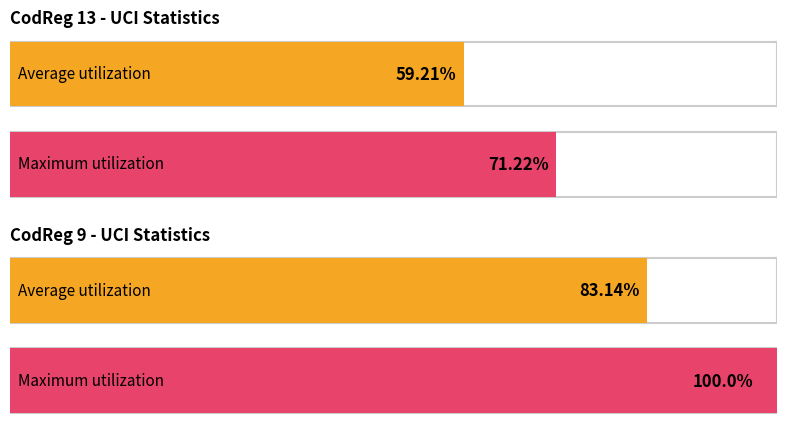

What is the average value of the Maximum utilization series?

85.6